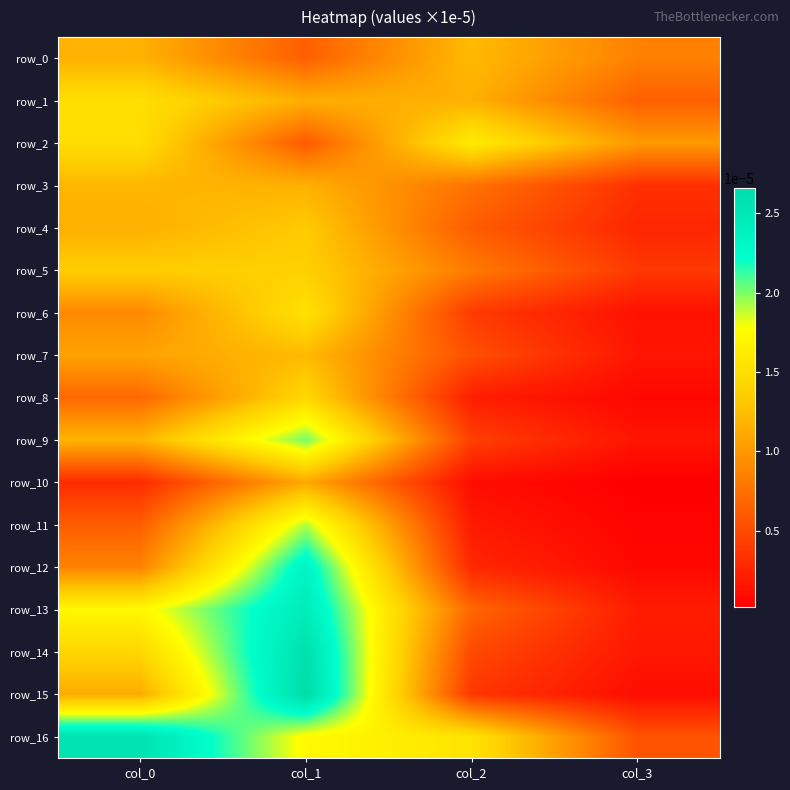

True or false: row_7 has a value of 0.0 at col_3.

False